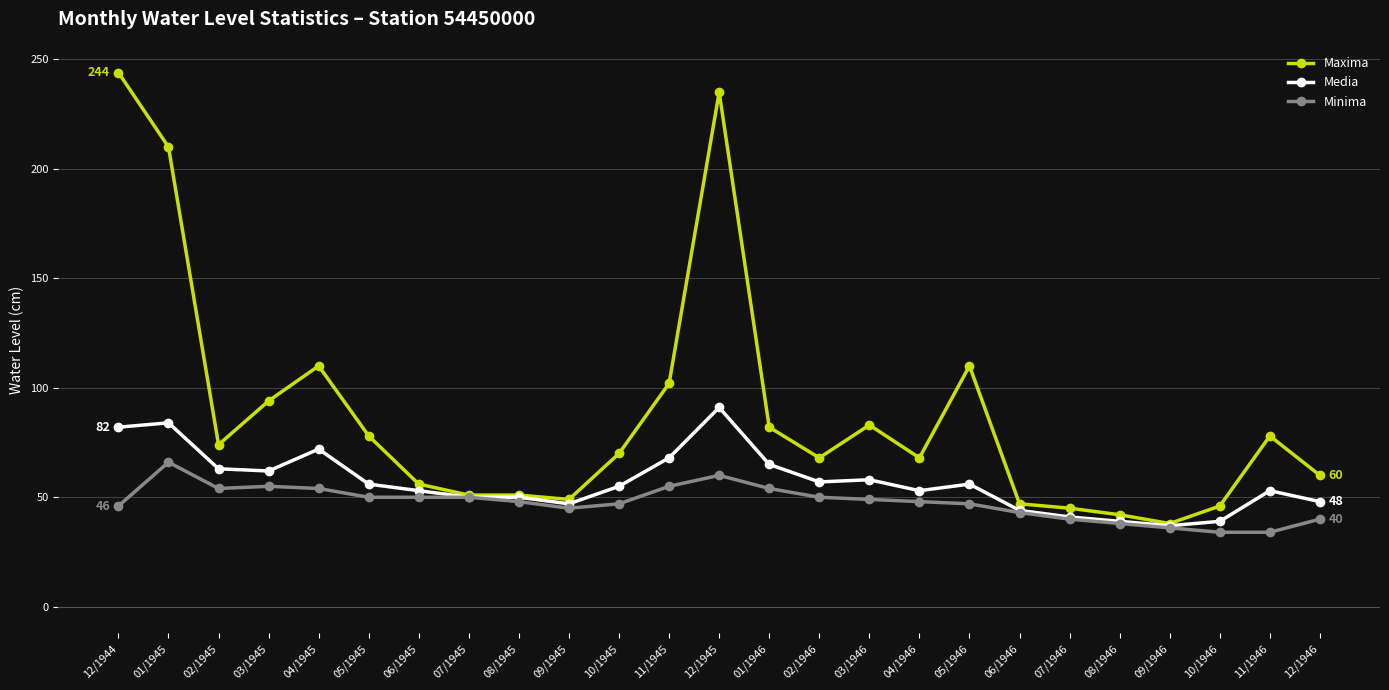

What is the sum of all Maxima values?

2191